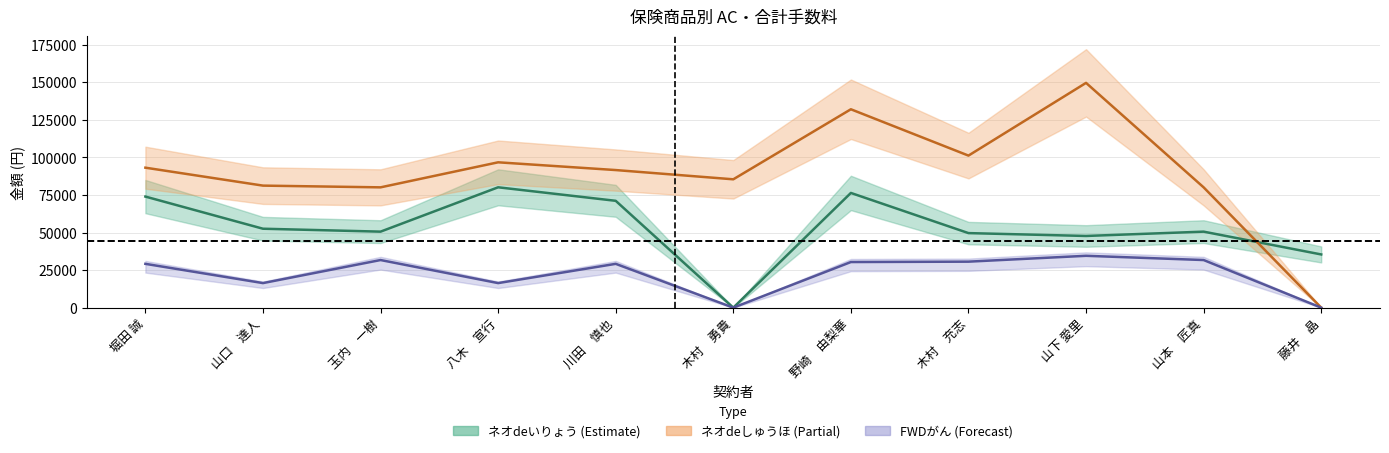

What is the value of the ネオdeいりょう 中央 point at the 2nd from the left?

52536